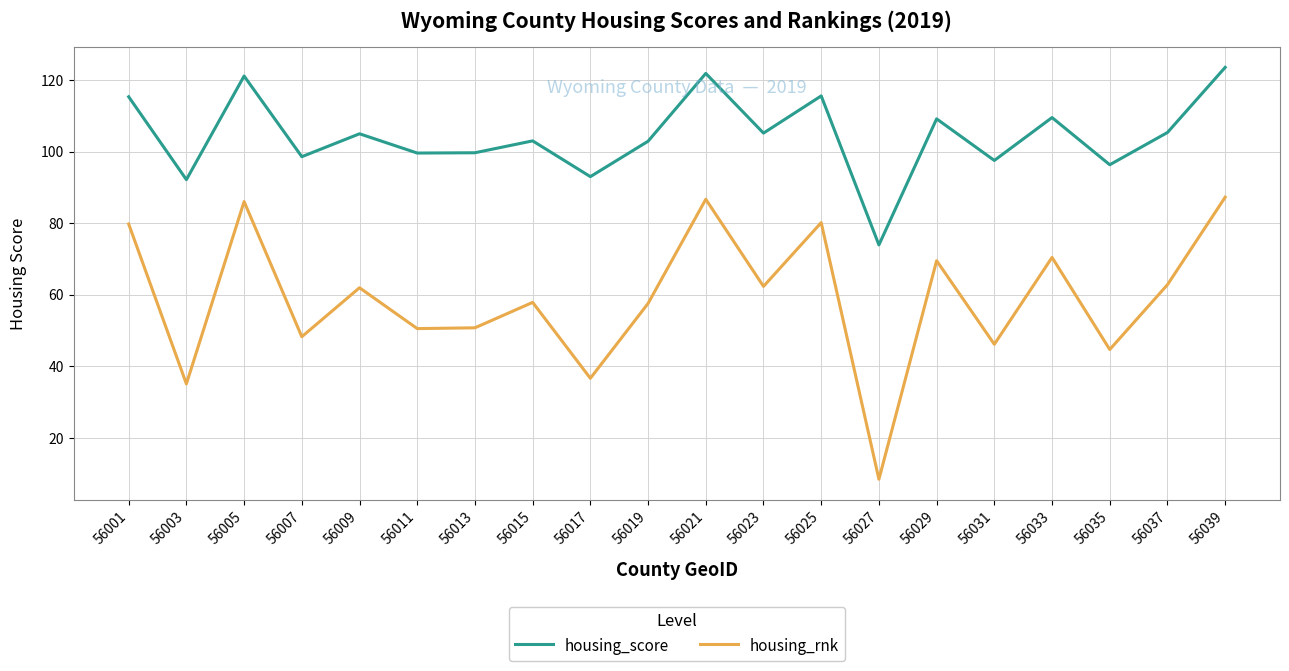

Which series has the widest spread of values?

housing_rnk